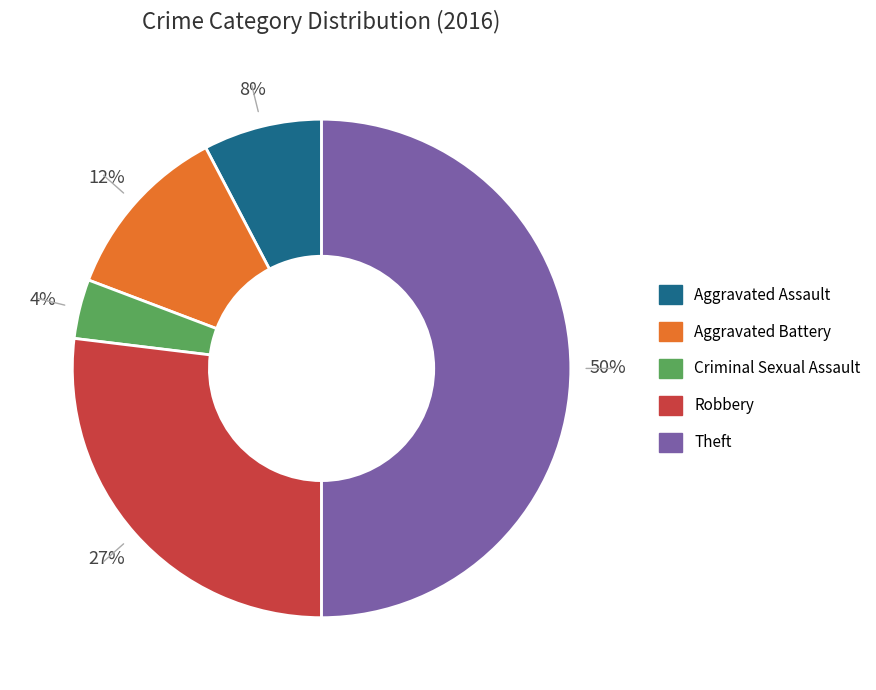

How many slices are in this pie chart?

5